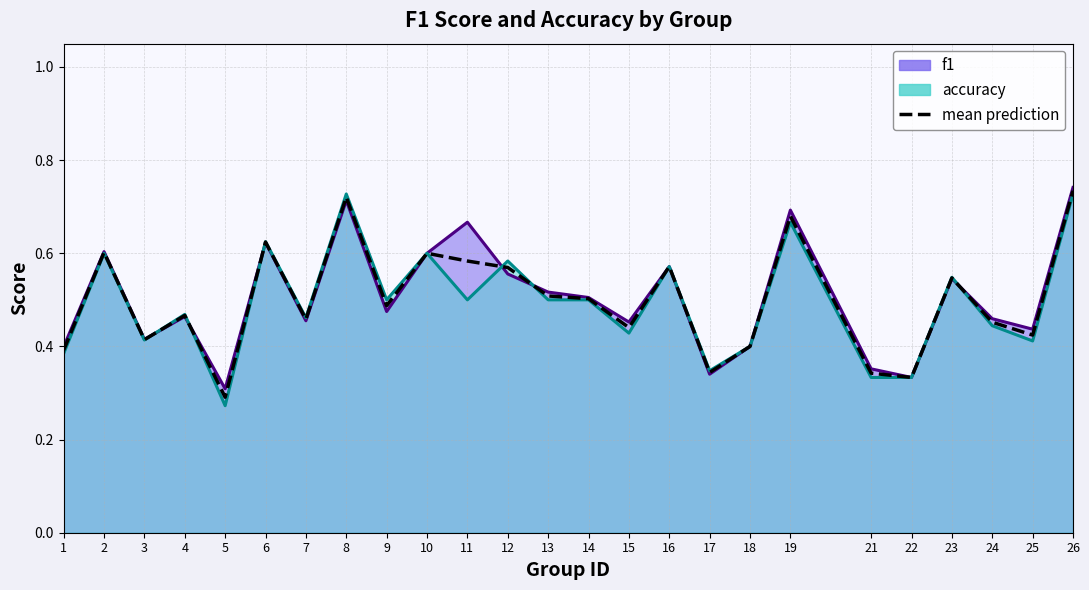

At which category does the data reach its first local valley?

3